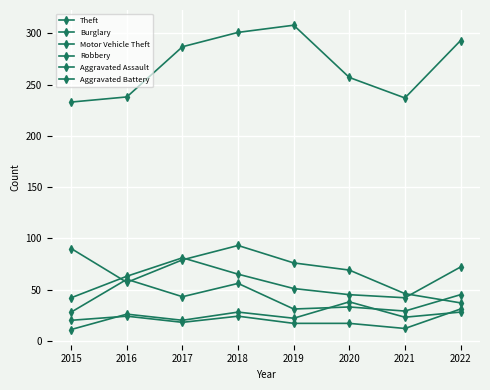

How many lines are shown in the chart?

6